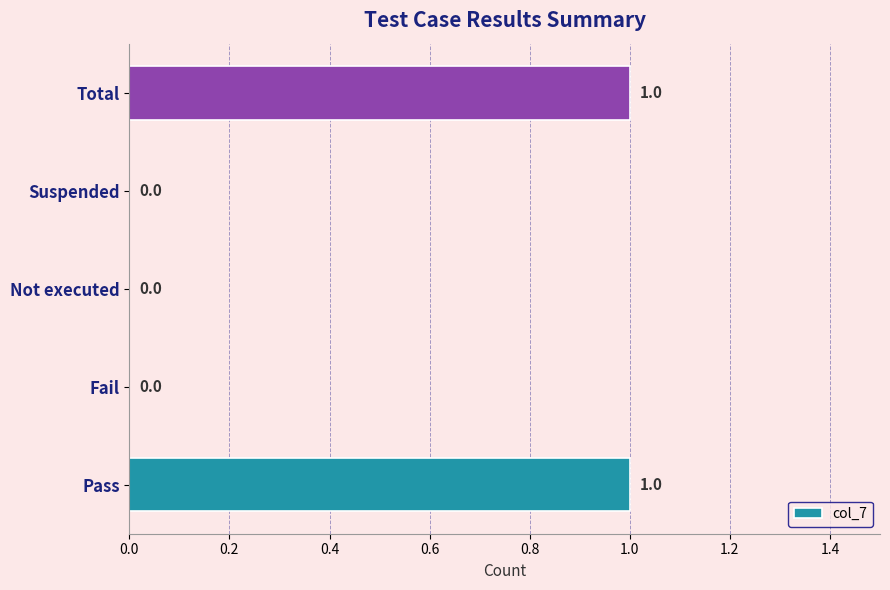

What is the ratio of the value at Total to the value at Pass?

1.0